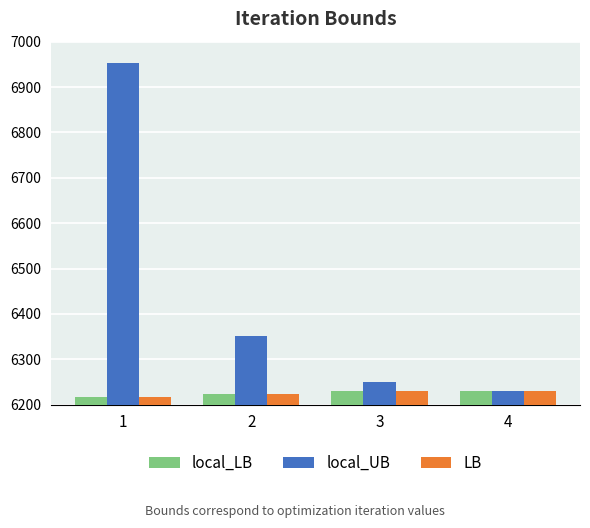

What is the difference between the local_UB values at 2 and 3?

101.1